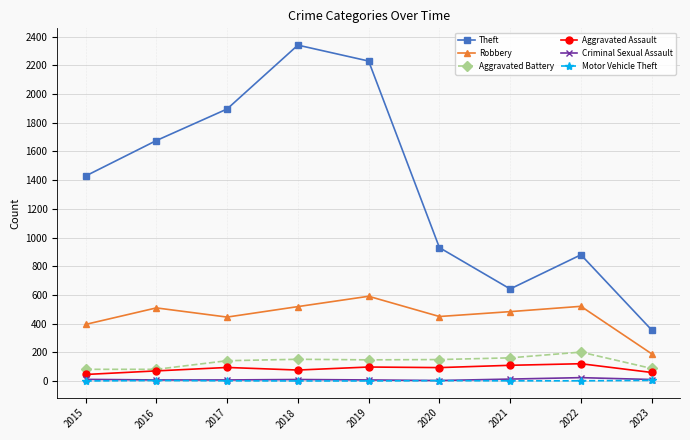

Which series has the widest spread of values?

Theft